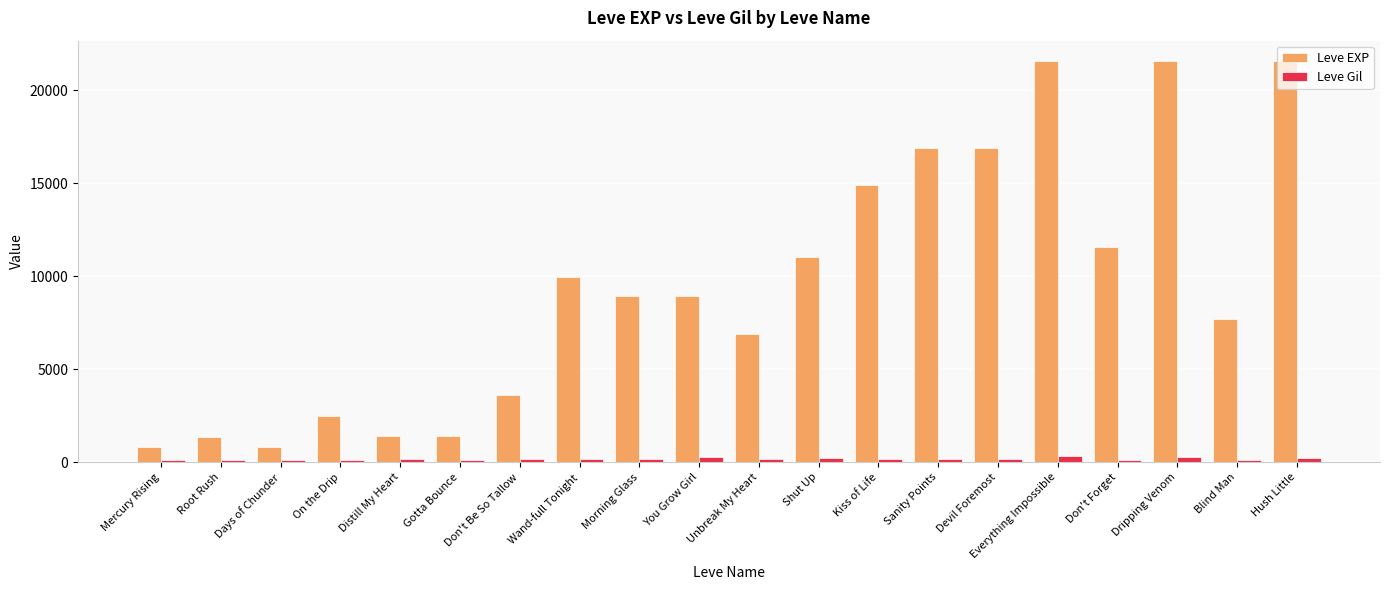

What is the label of the 14th bar from the right?

Don't Be So Tallow